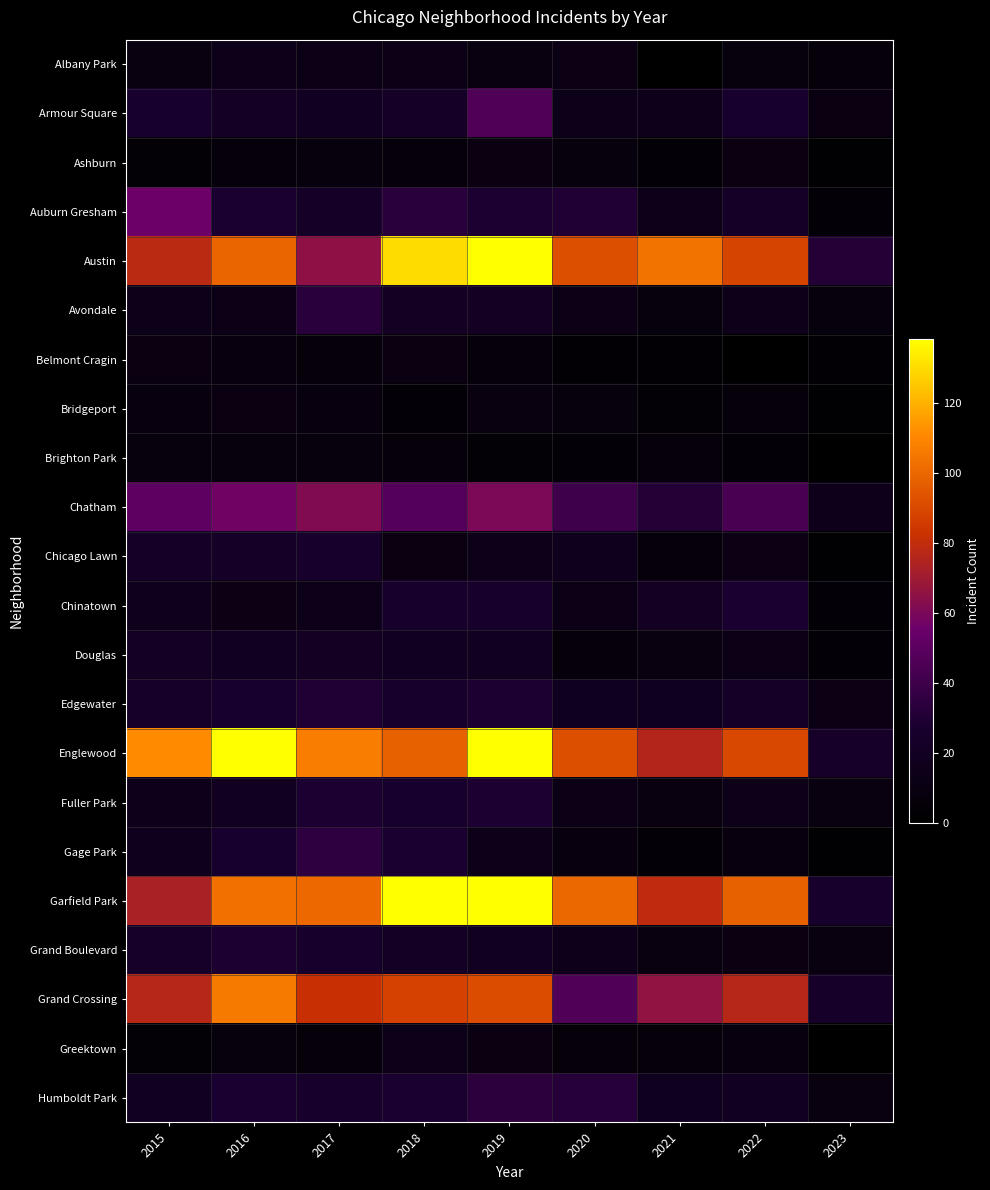

Which series has the largest range (max minus min)?

Garfield Park